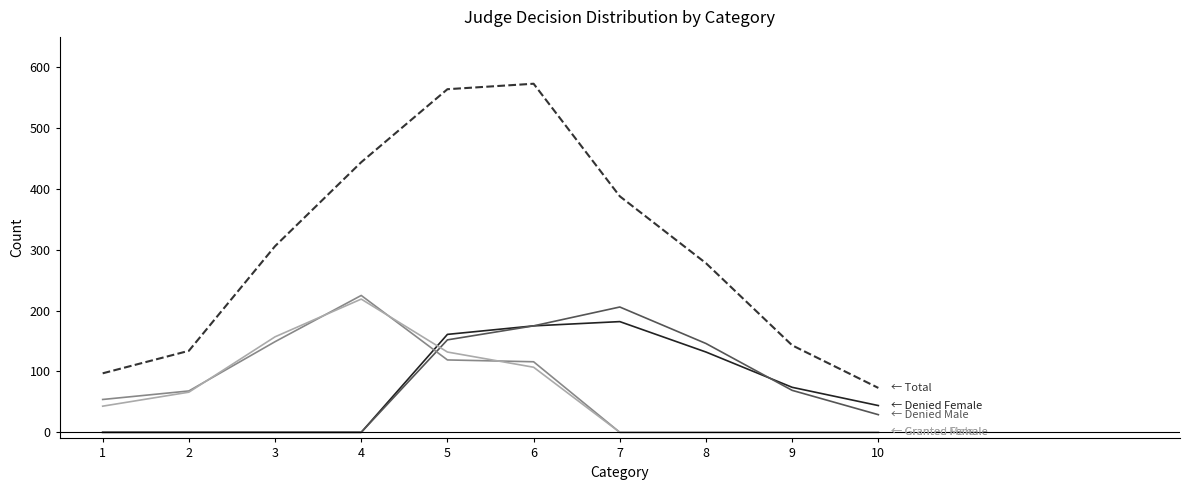

What is the greatest value displayed?

573